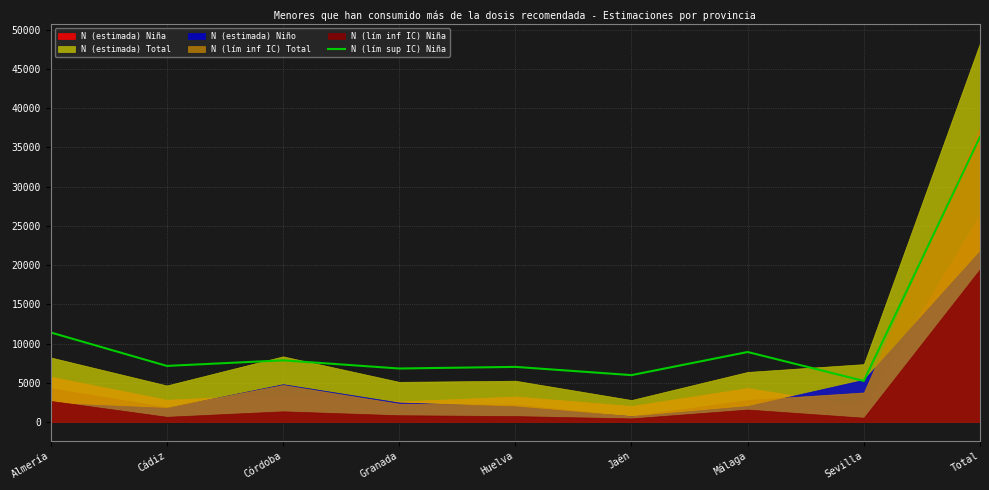

At which category does the data reach its first local valley?

Cádiz